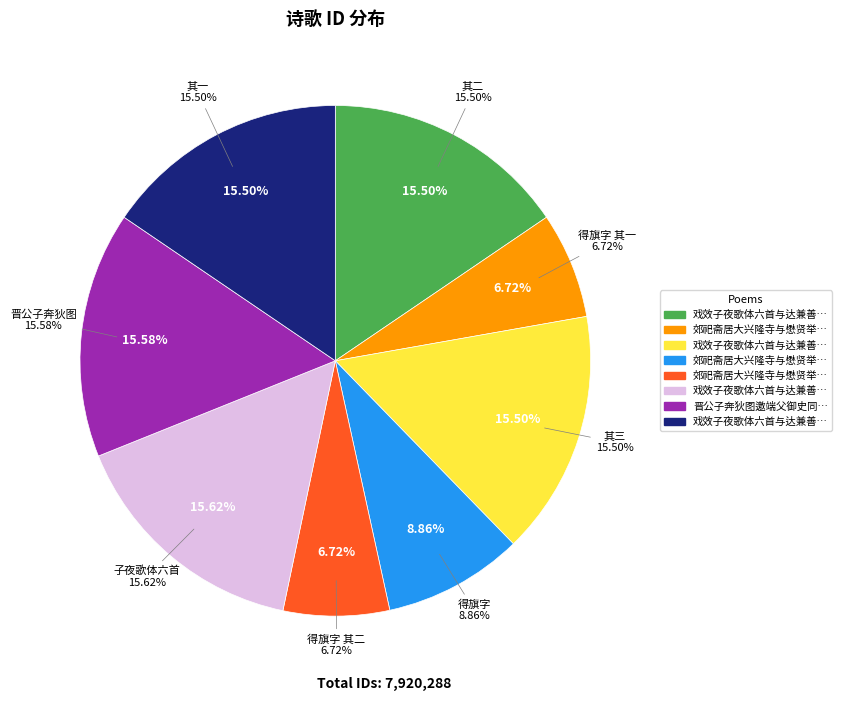

How much of the chart is everything except 郊祀斋居大兴隆寺与懋贤举之绳武三太史同赋二首得旗字 其二?

93.3%